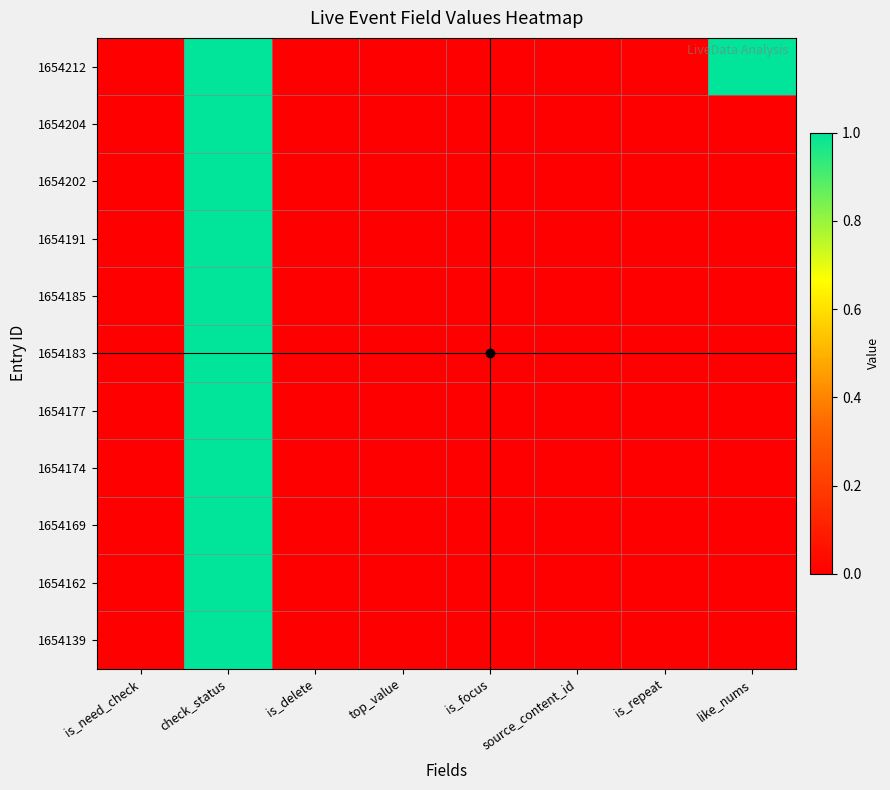

Between is_focus and source_content_id, which is larger?

is_focus